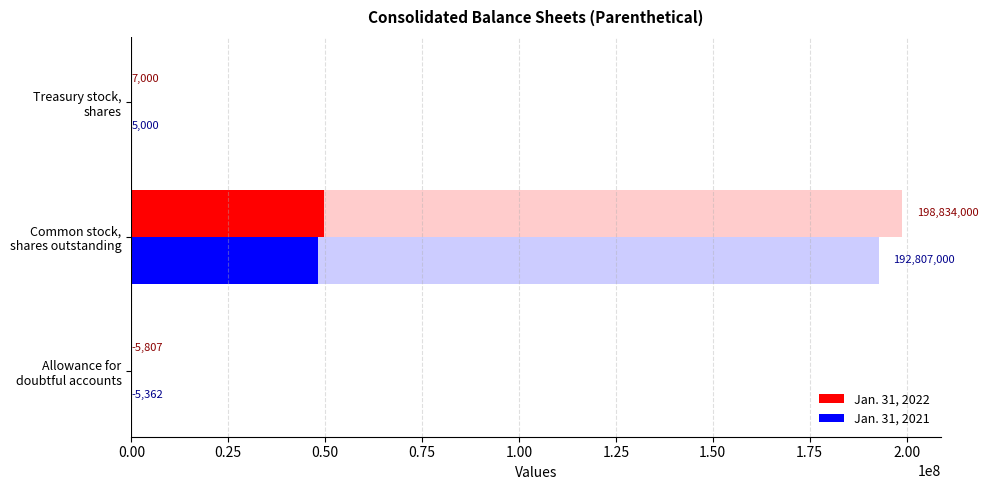

Is it true that Jan. 31, 2022 equals 648.6 at Allowance for doubtful accounts?

False